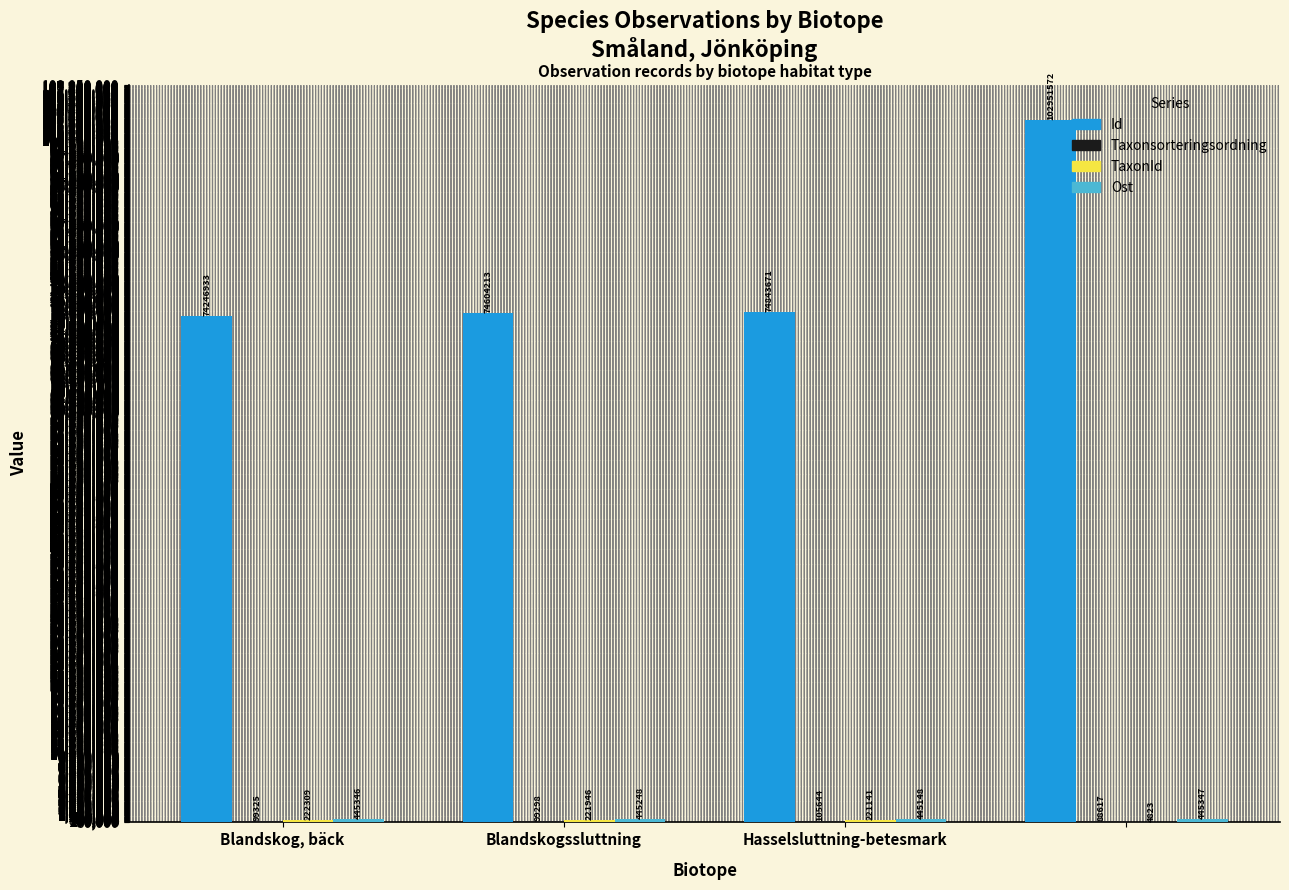

Which series has the largest total across all categories?

Id